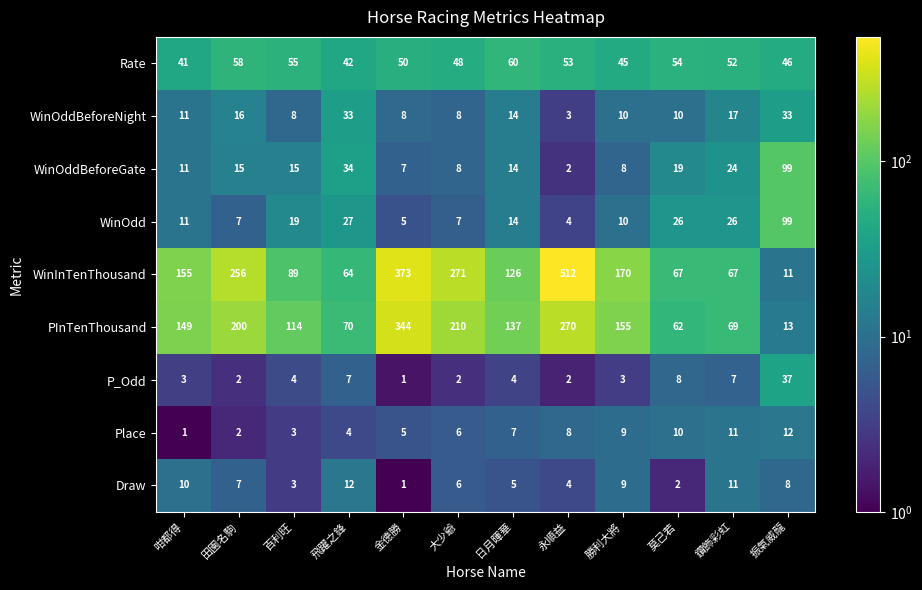

How many data points does each series have?

12